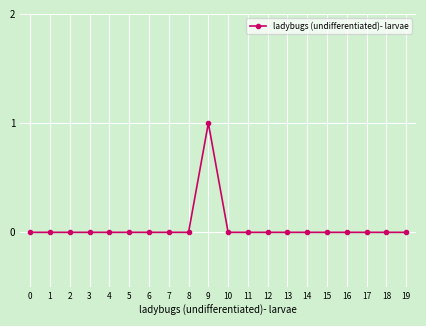

Reading right to left, transcribe all the data shown in this chart.

19=0	18=0	17=0	16=0	15=0	14=0	13=0	12=0	11=0	10=0	9=1	8=0	7=0	6=0	5=0	4=0	3=0	2=0	1=0	0=0